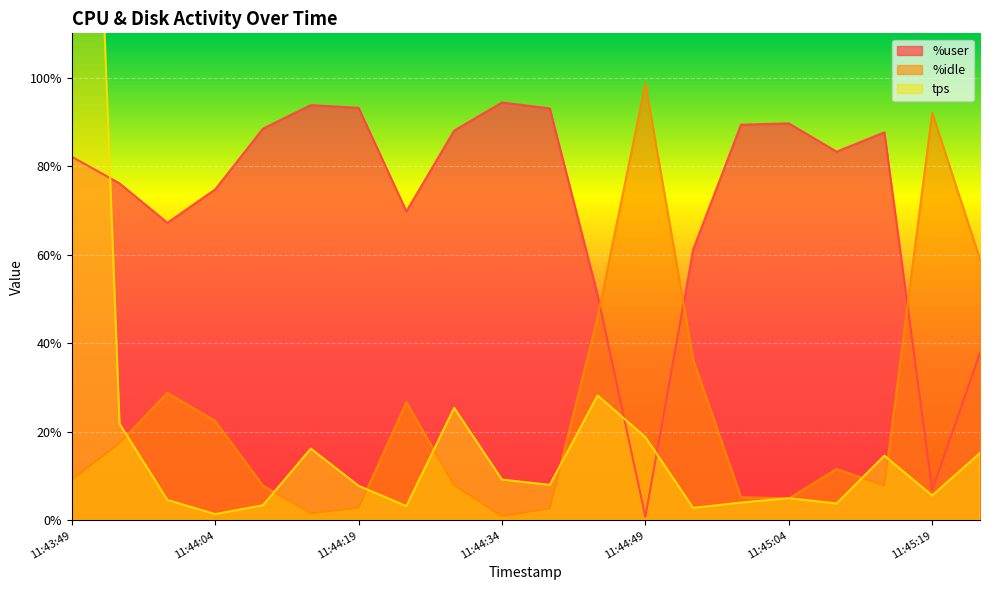

Is it true that tps equals 28.2 at 11:44:44?

True